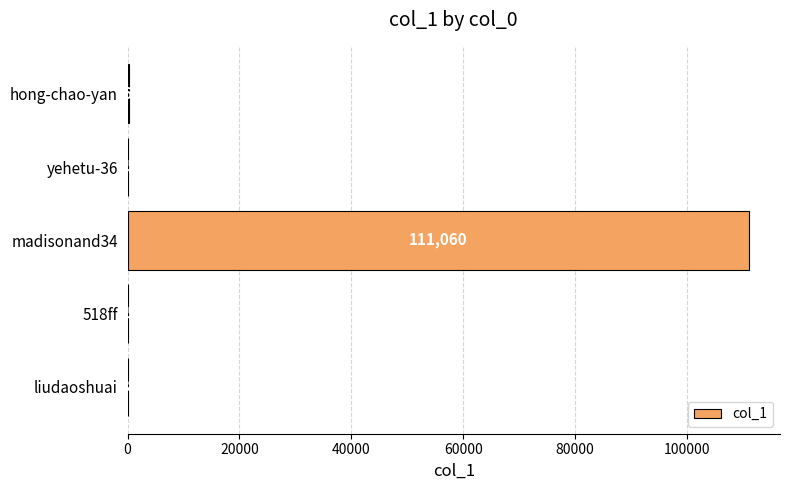

True or false: the data shows 58 at liudaoshuai.

True